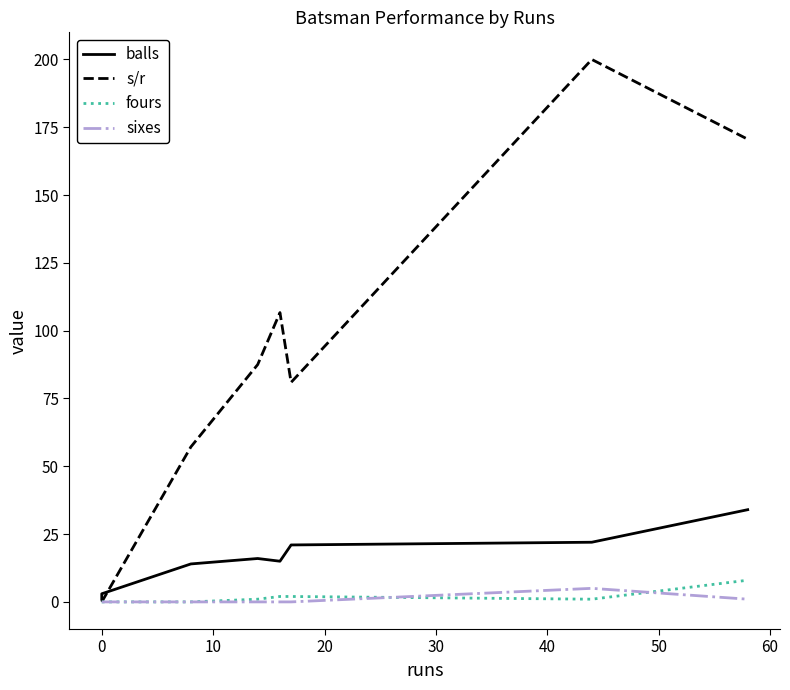

True or false: balls (solid) and fours (dotted teal) intersect in this chart.

False